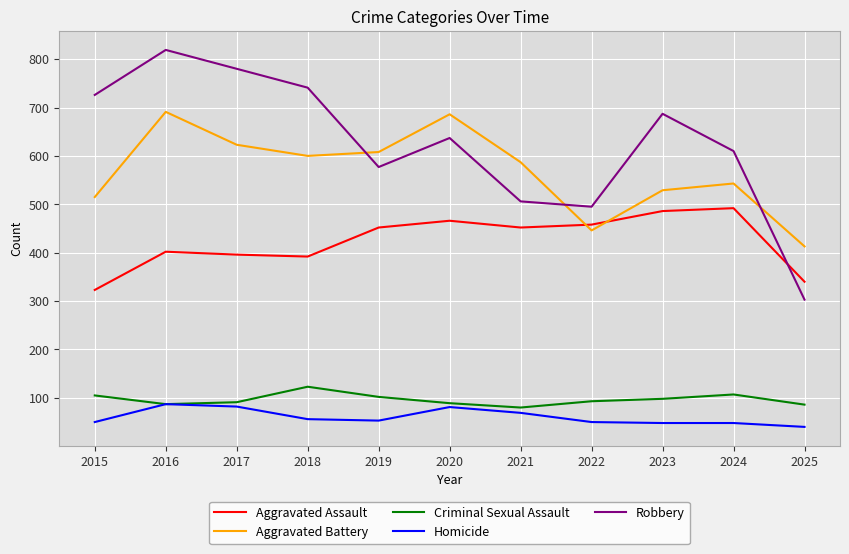

True or false: Aggravated Battery has more than 1 points higher than both neighbors.

True